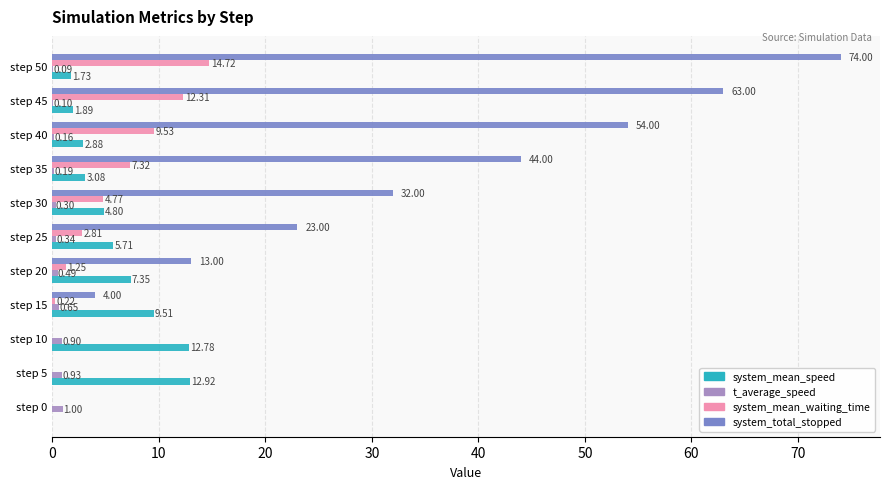

What is the sum of all system_total_stopped values?

307.0